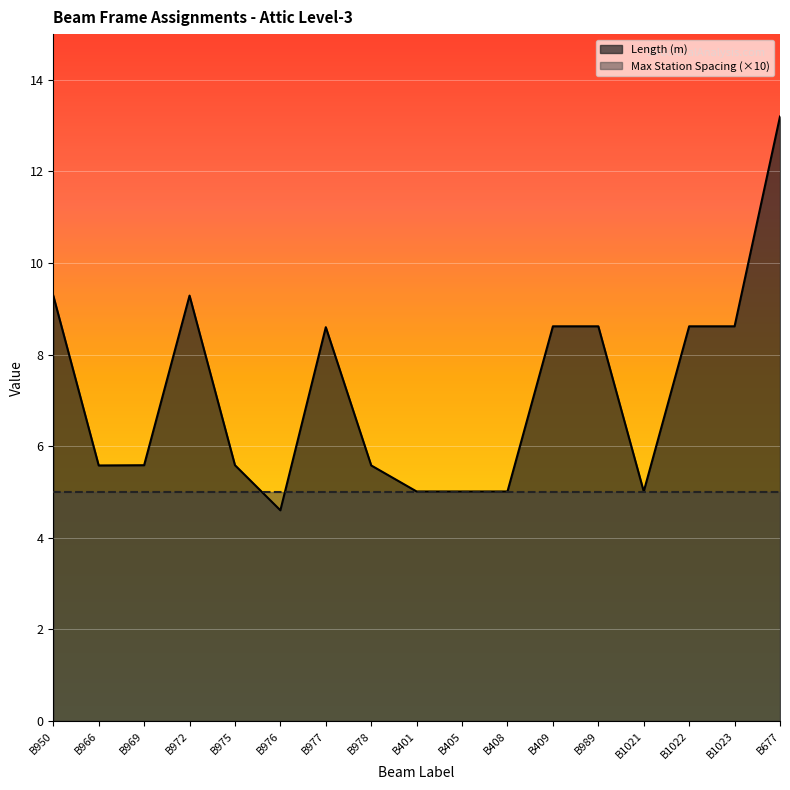

What is the maximum value shown in the chart?

13.2